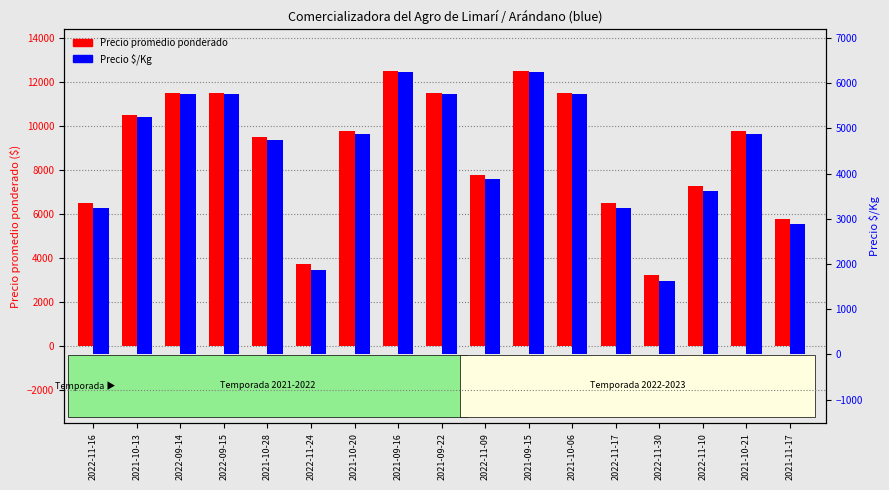

Which has a higher value, 2022-09-15 or 2022-11-09?

2022-09-15